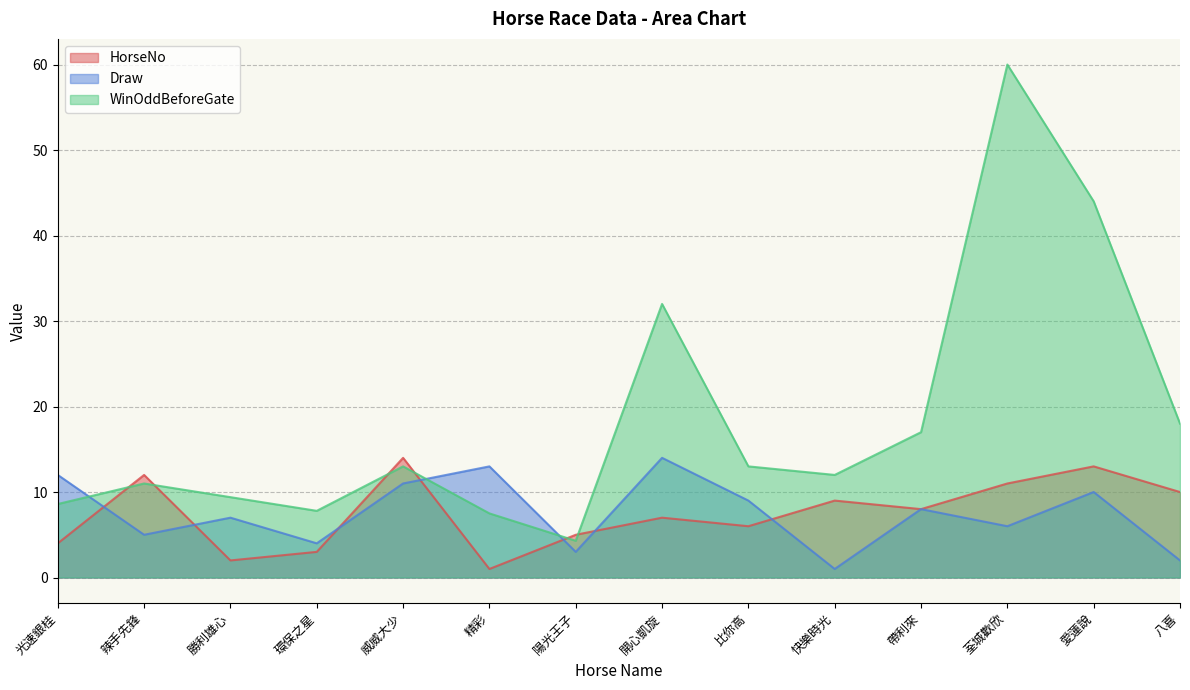

In Draw, how many points are higher than both neighbors (excluding endpoints)?

5